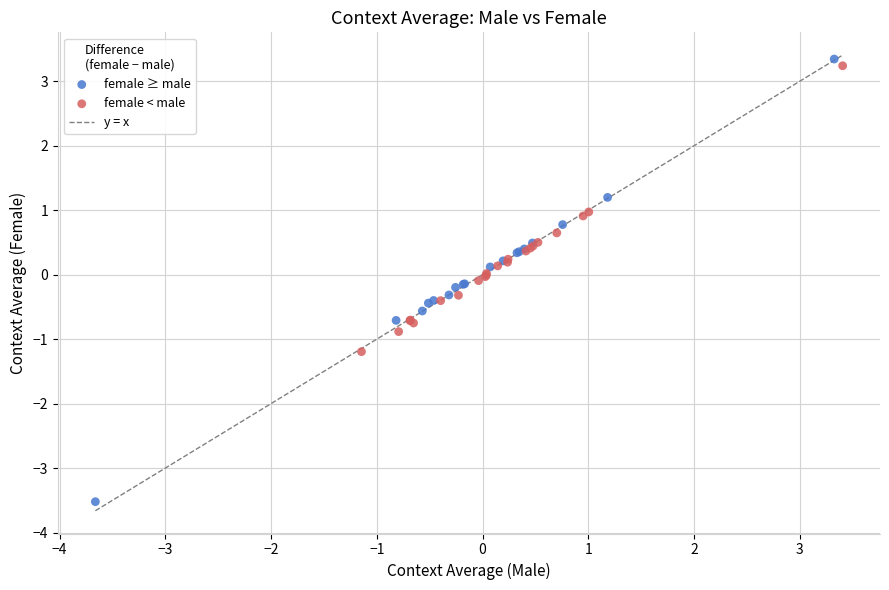

Which series reaches the minimum Y coordinate?

female ≥ male